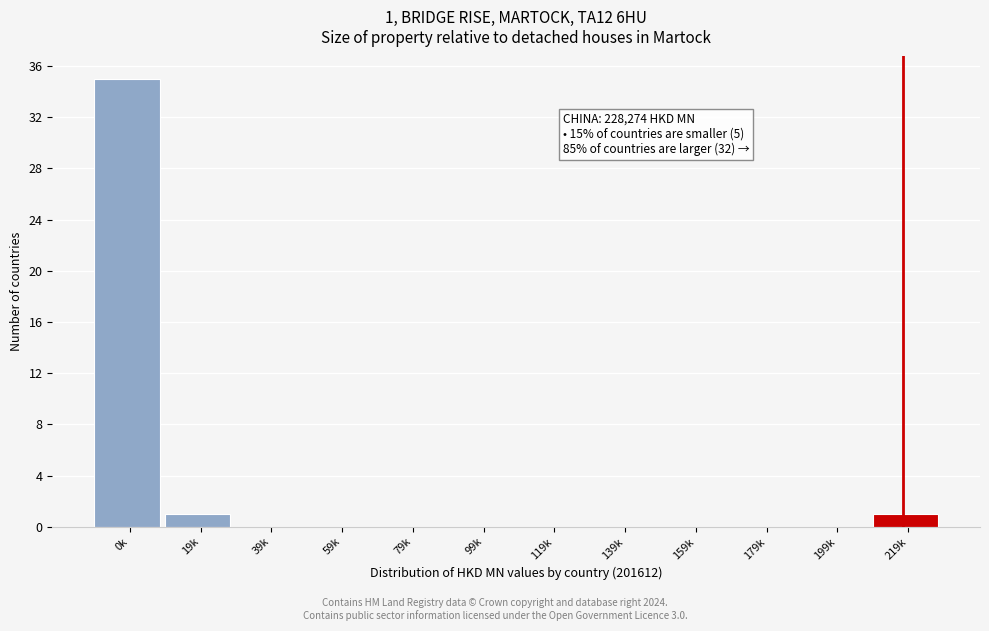

Reading left to right, list all the values displayed in this chart.

0k=35	19k=1	39k=0	59k=0	79k=0	99k=0	119k=0	139k=0	159k=0	179k=0	199k=0	219k=1